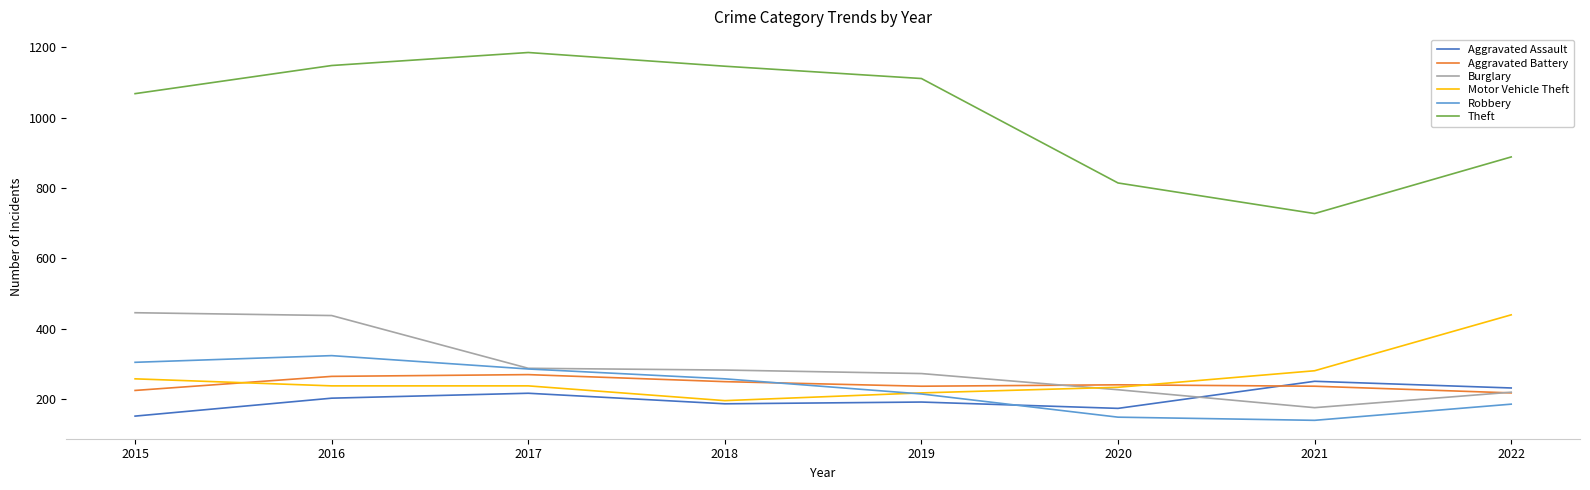

Where is Robbery nearest to the value 231?

2019